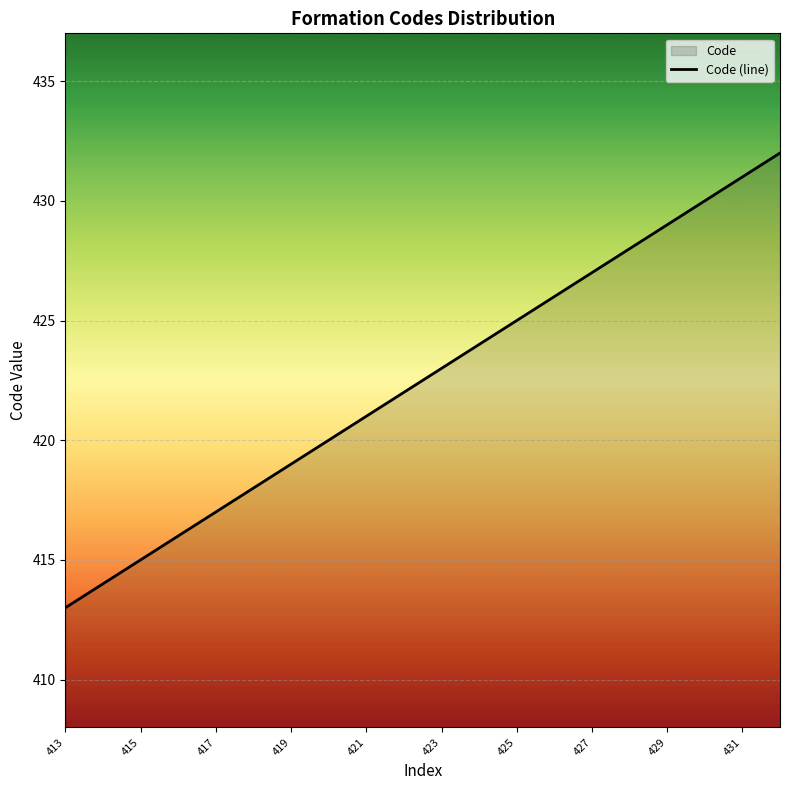

Between 422 and 418, which is larger?

422